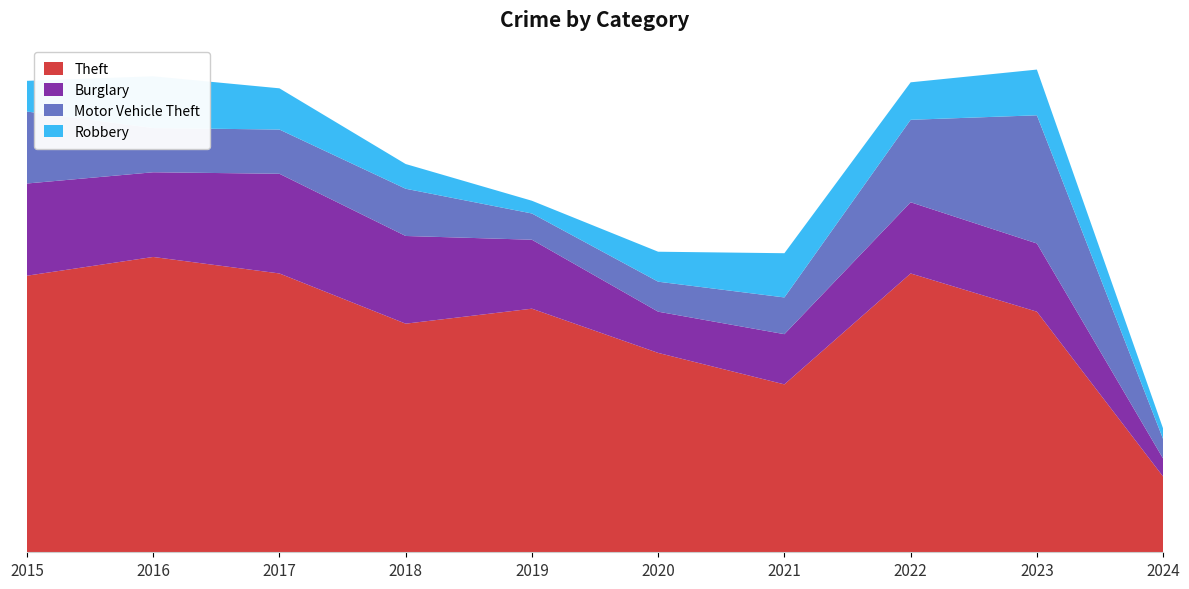

Reading left to right, extract all data points from this chart.

Theft: 369	394	372	305	325	266	224	372	321	101
Burglary: 123	113	133	117	92	55	67	95	91	24
Motor Vehicle Theft: 96	59	59	63	35	40	49	110	171	26
Robbery: 41	69	55	33	17	40	59	50	61	14